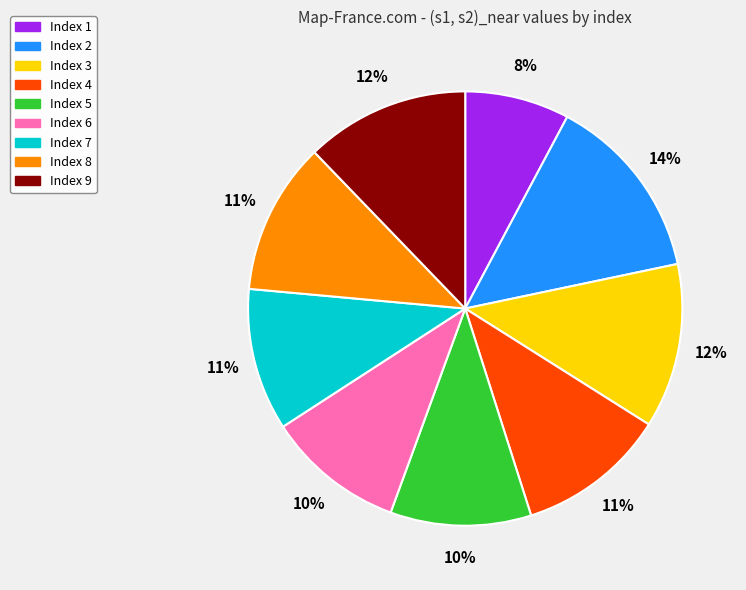

Does any single category account for the majority?

No